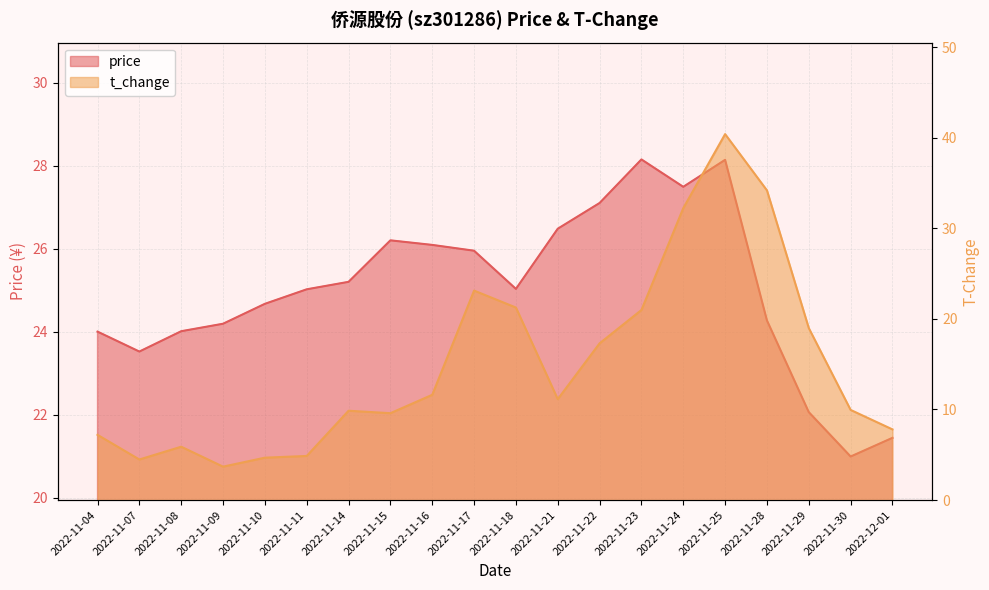

The value of t_change at 2022-11-07 is 4.5. True or false?

True